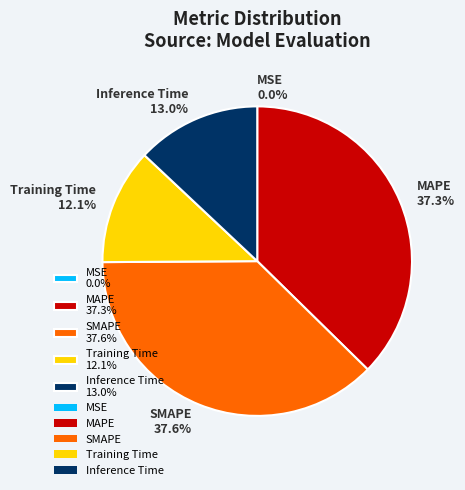

What percentage do MAPE 37.3% and SMAPE 37.6% together represent?

74.9%